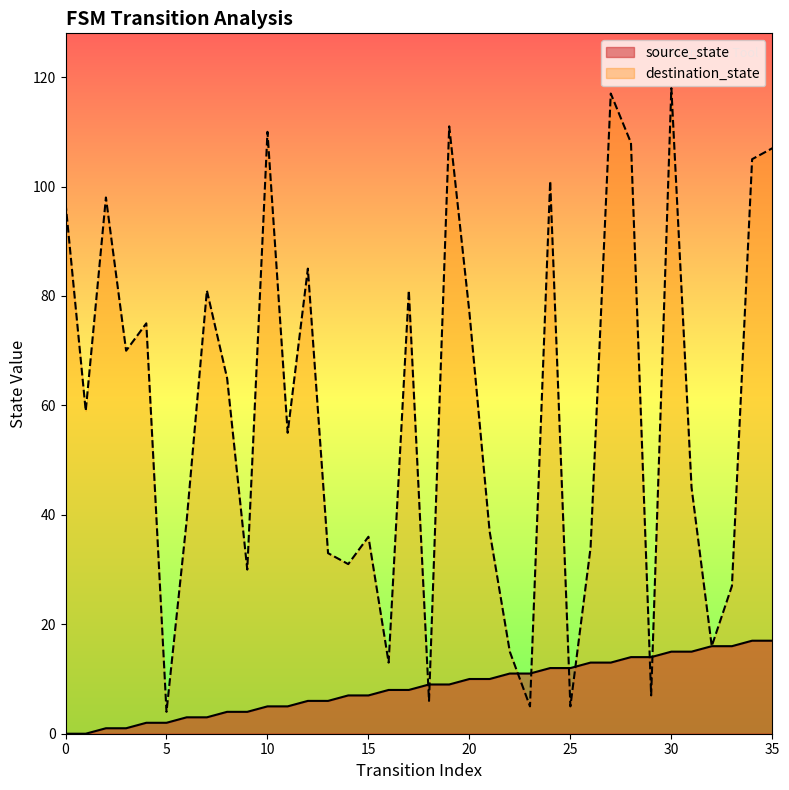

Rank the categories by source_state value from highest to lowest.

34, 35, 32, 33, 30, 31, 28, 29, 26, 27, 24, 25, 22, 23, 20, 21, 18, 19, 16, 17, 14, 15, 12, 13, 10, 11, 8, 9, 6, 7, 4, 5, 2, 3, 0, 1